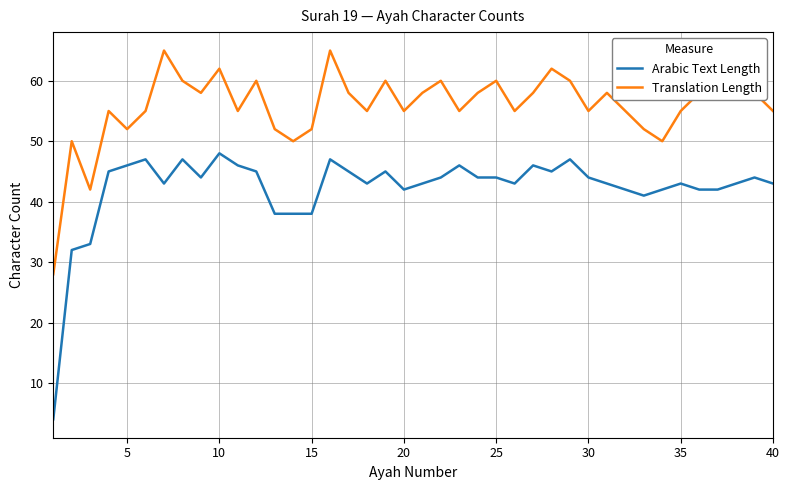

Which series has the largest range (max minus min)?

Arabic Text Length